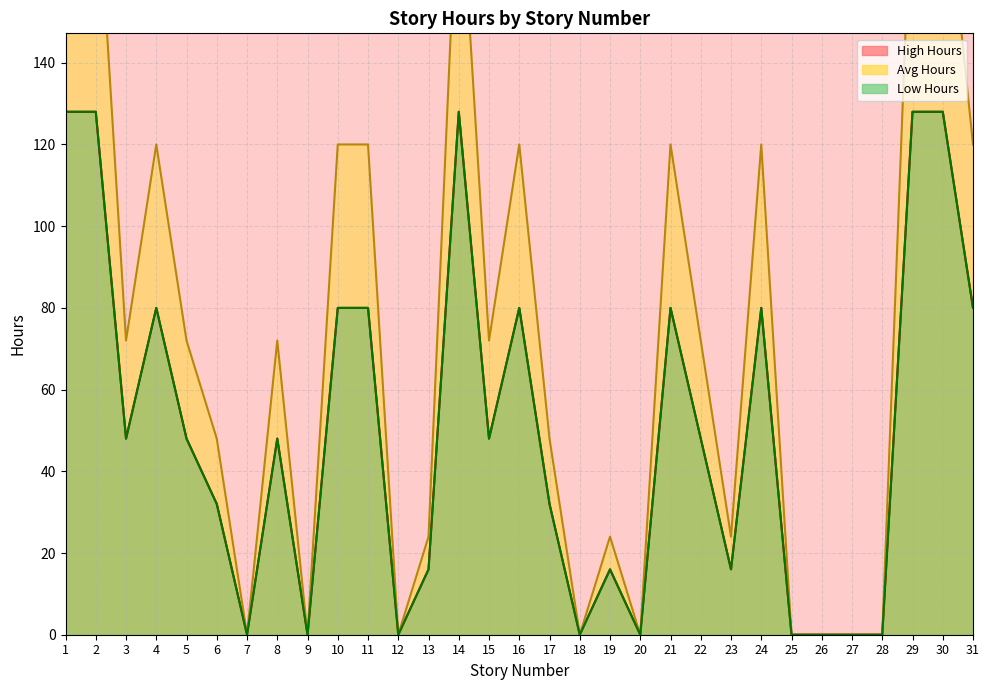

At which label does Low Hours first exceed 48?

1